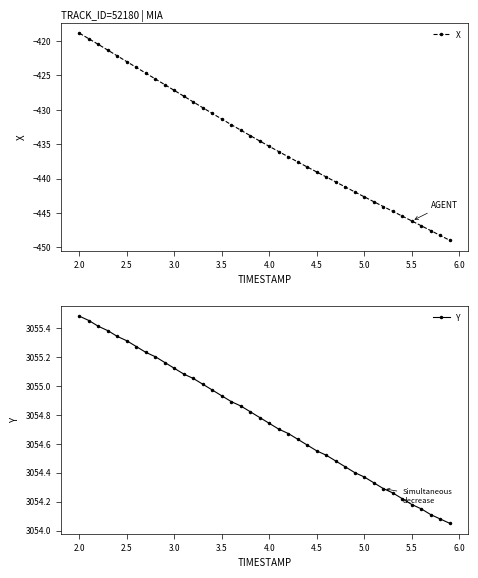

True or false: X has more than 2 interior local peaks.

False